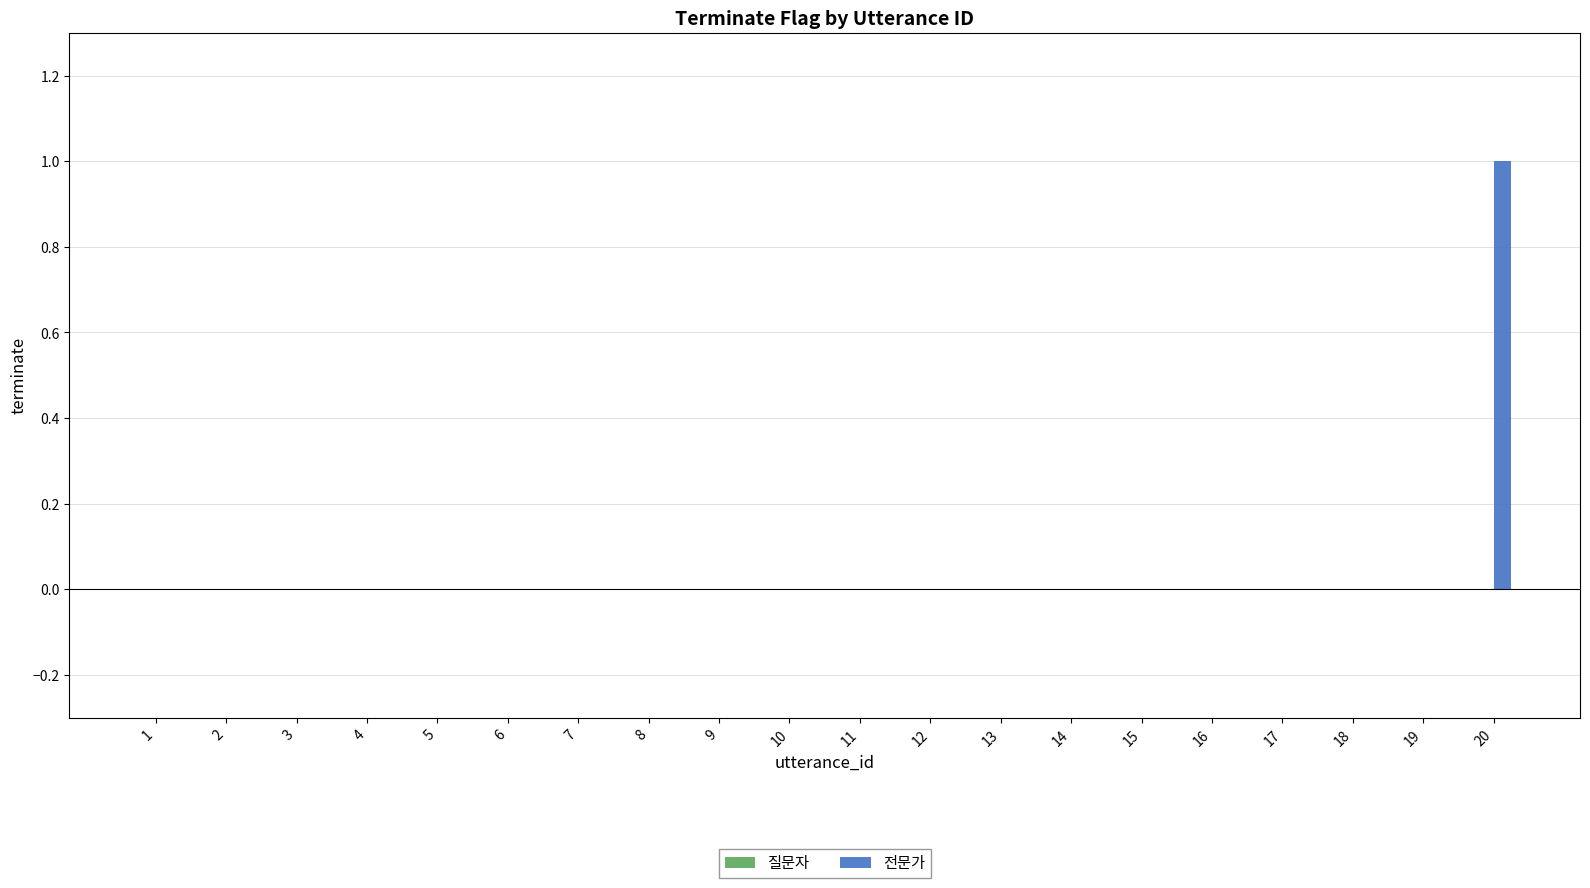

Is it true that the value at 3 is 0?

True